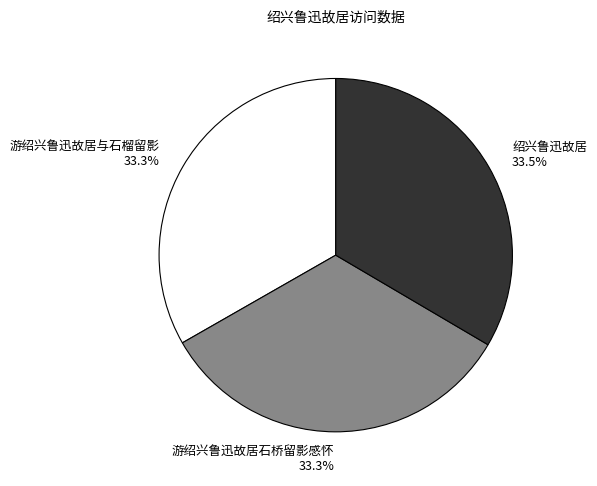

Is there a majority slice in this chart?

No